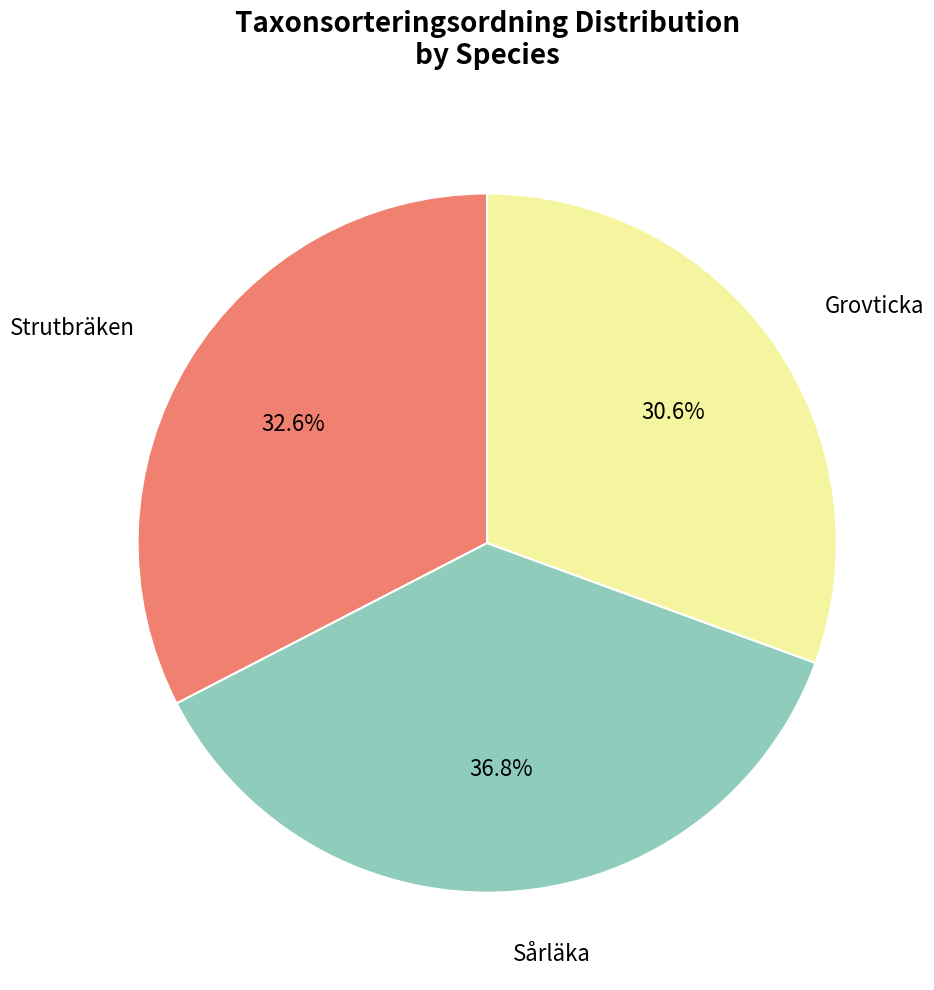

To the nearest percent, what is the average slice percentage?

33%